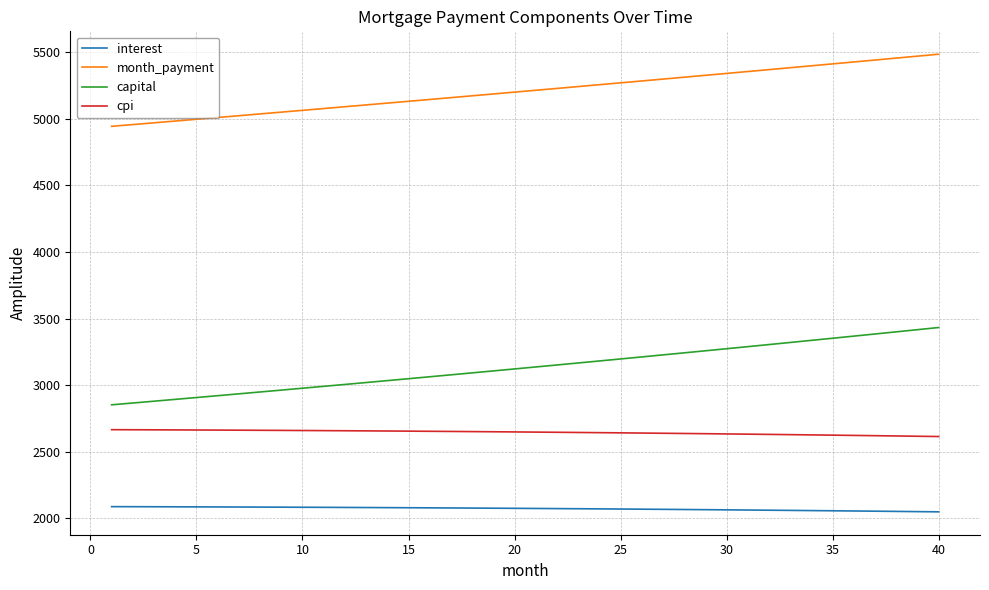

What are all the series names shown in the legend?

interest, month_payment, capital, cpi